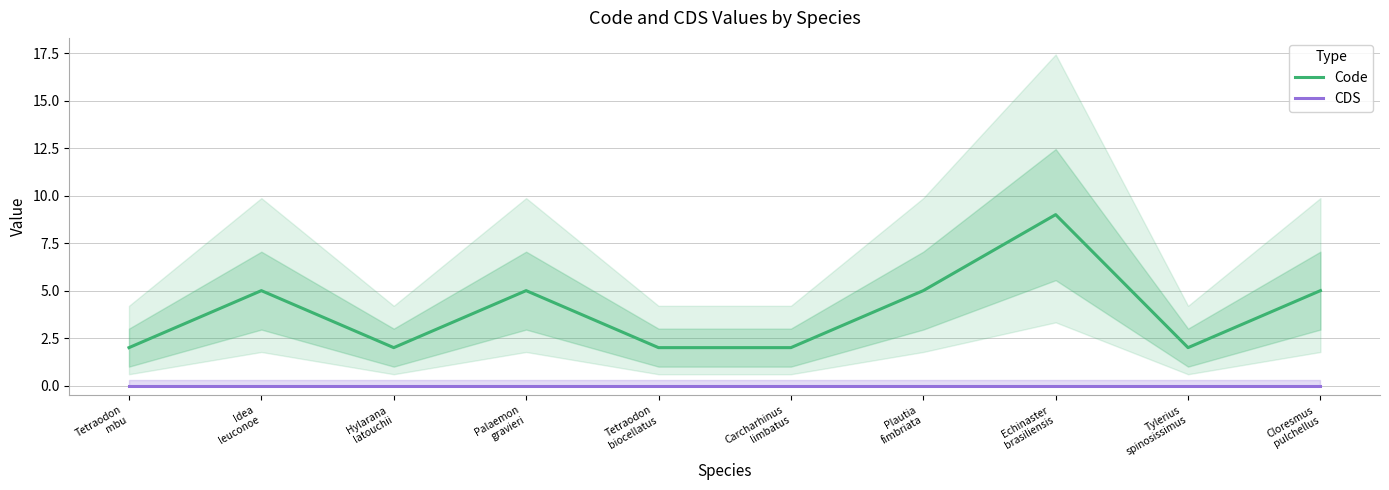

True or false: Code has a value of 1 at Hylarana
latouchii.

False